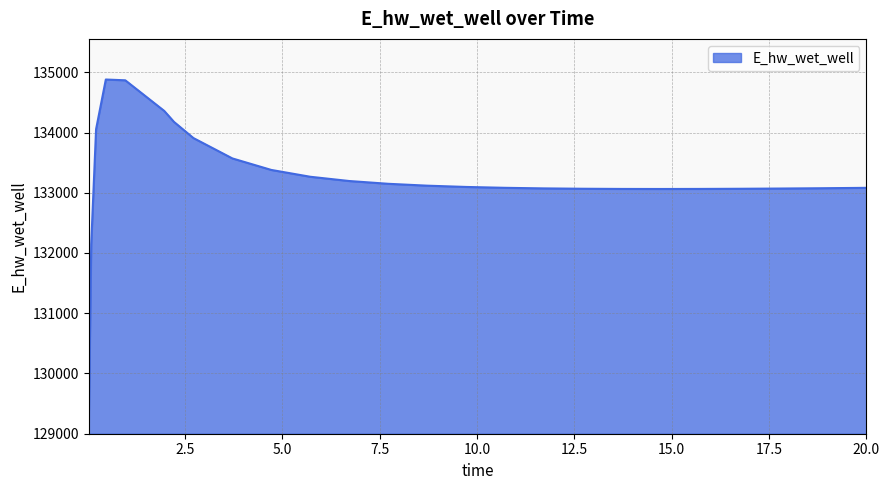

What is the smallest value displayed?

129163.9